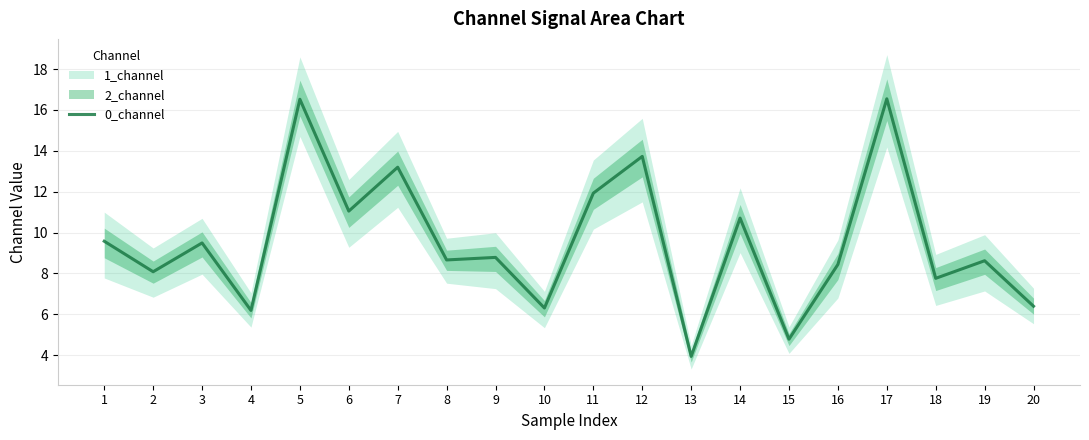

Where is the first local minimum?

2